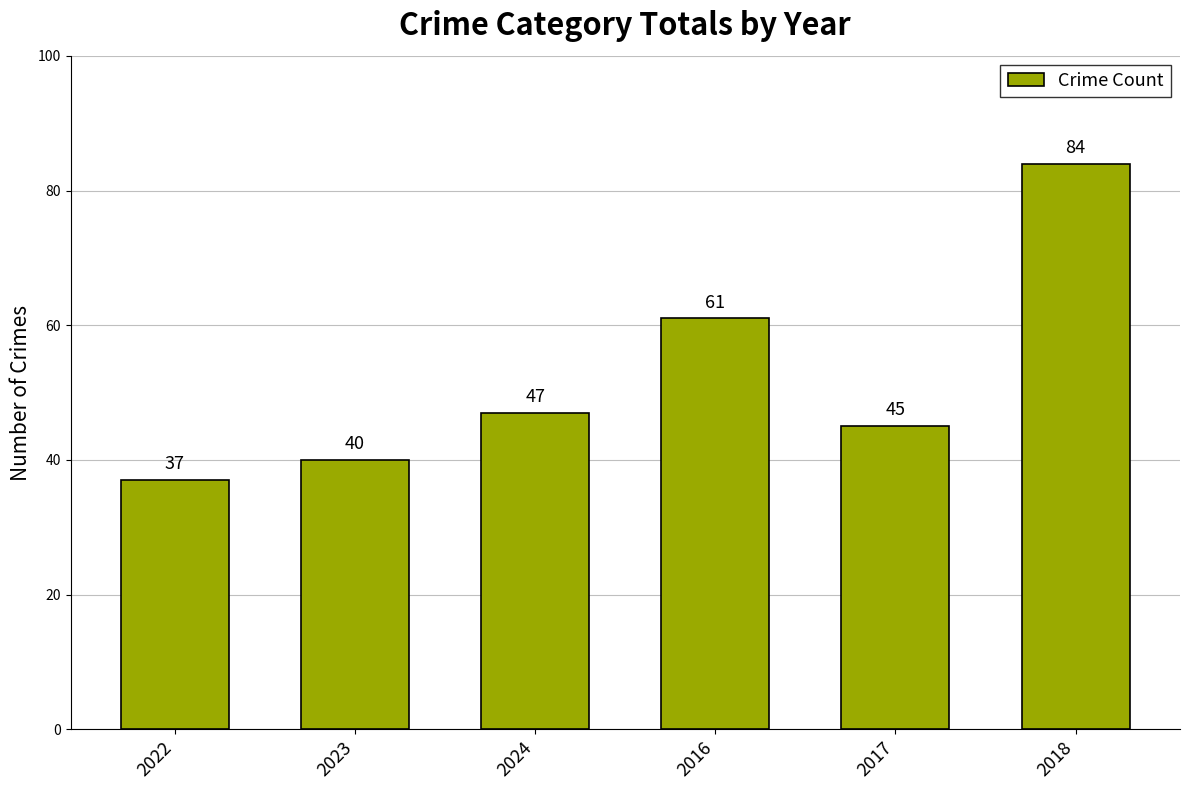

Count the number of categories in the chart.

6